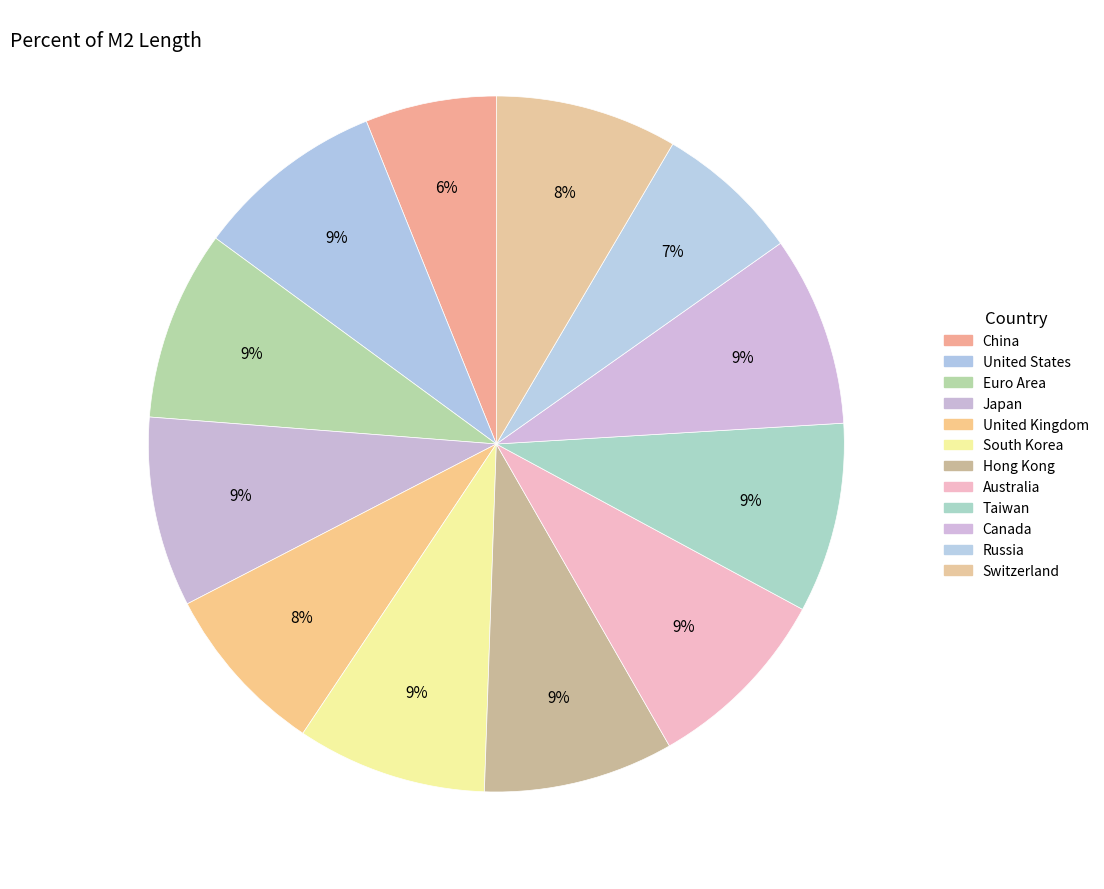

Approximately how many times larger is the value at Taiwan compared to Japan?

1.0